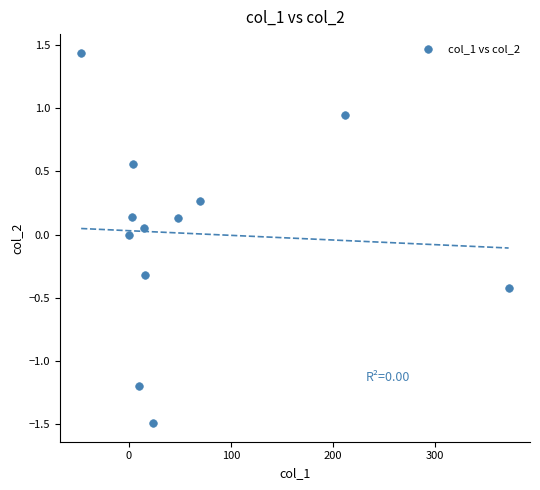

What is the range of Y values (max minus min)?

2.9